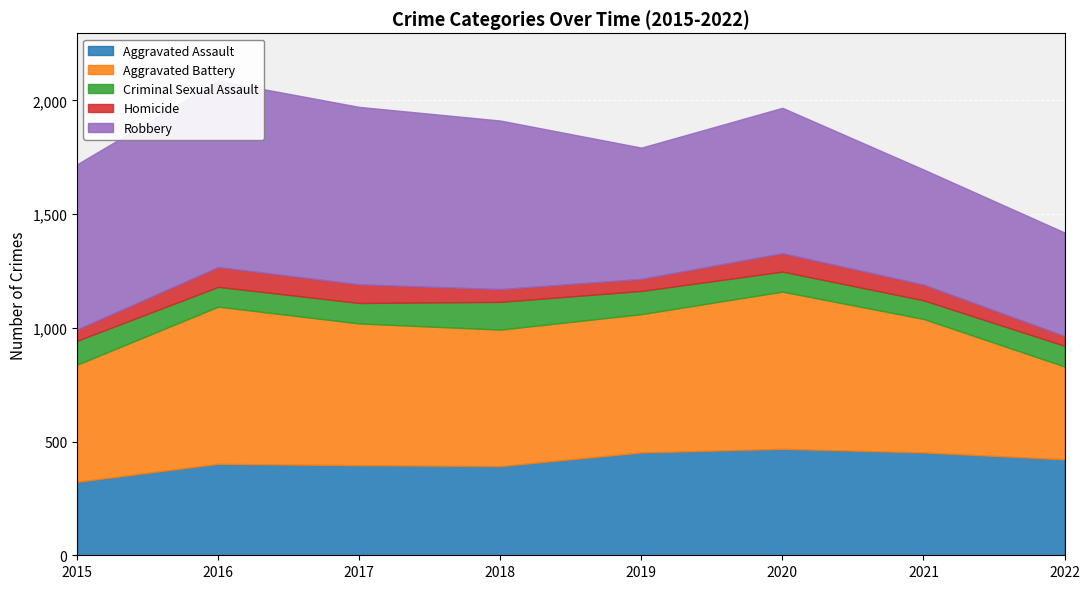

How many lines are shown in the chart?

5